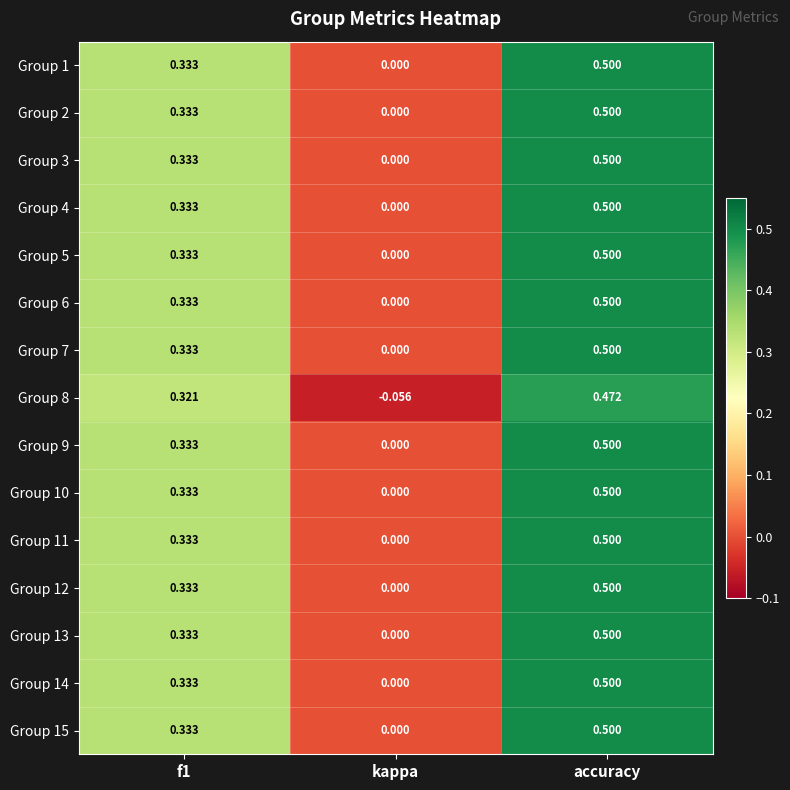

Which label corresponds to the smallest value in the chart?

kappa